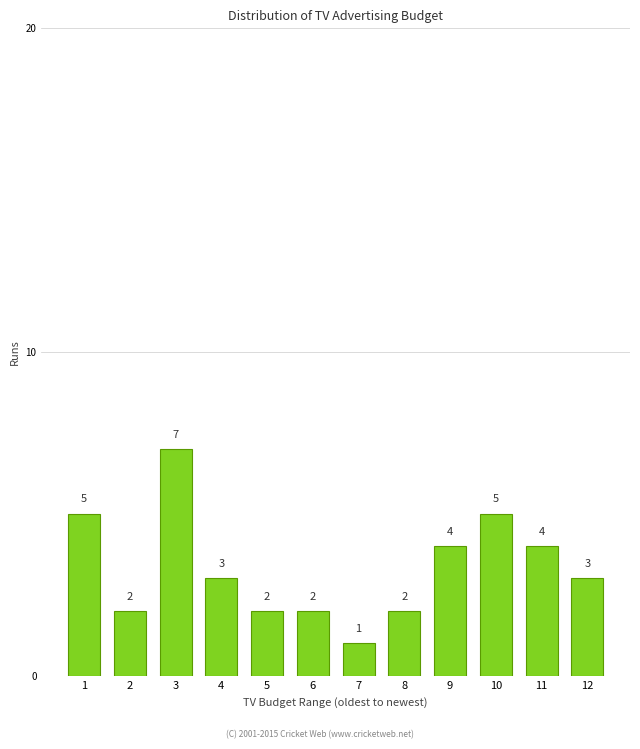

Reading right to left, what are all the values shown in this chart?

12=3	11=4	10=5	9=4	8=2	7=1	6=2	5=2	4=3	3=7	2=2	1=5